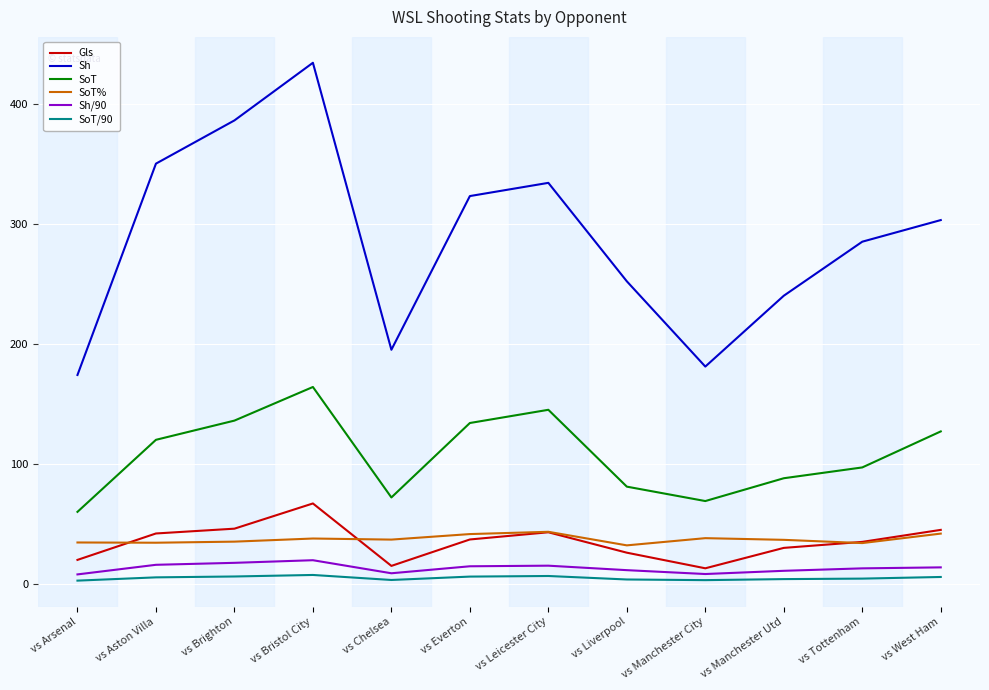

True or false: SoT has a value of 95.4 at vs Bristol City.

False